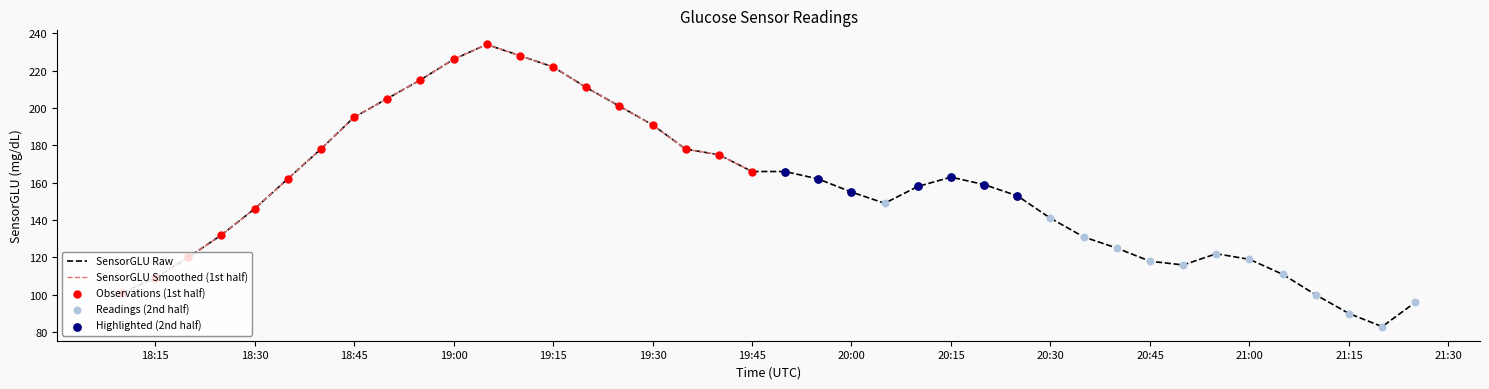

What is the ratio of the value at 2000-02-08 20:35:00 to the value at 2000-02-08 19:25:00?

0.7